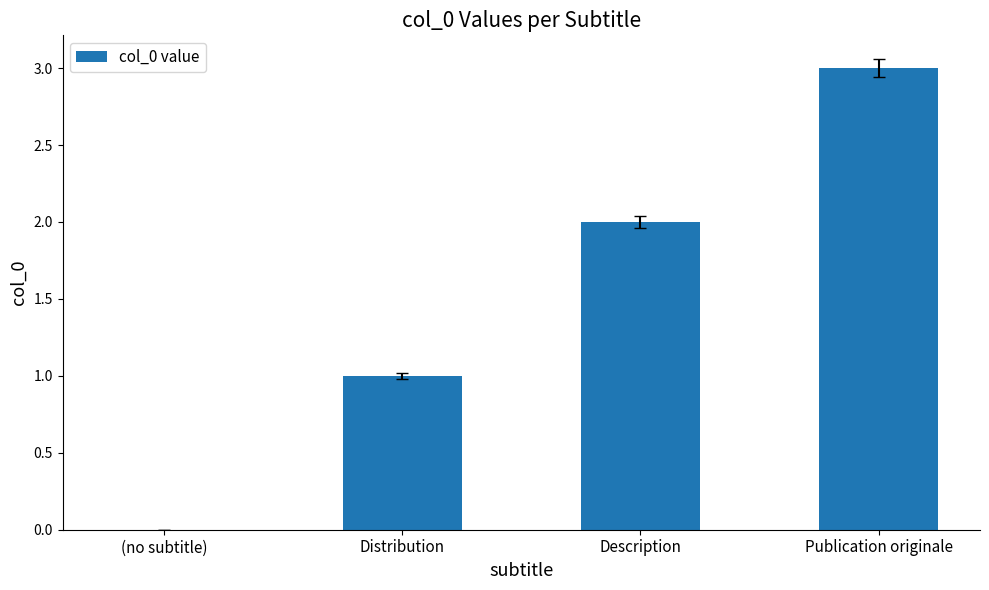

The value at Description is 1. True or false?

False